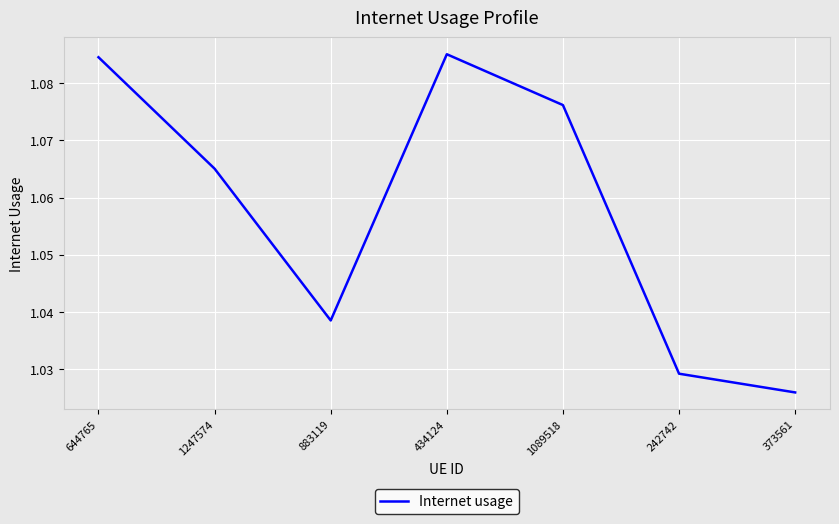

At which category does the data reach its first local peak?

434124